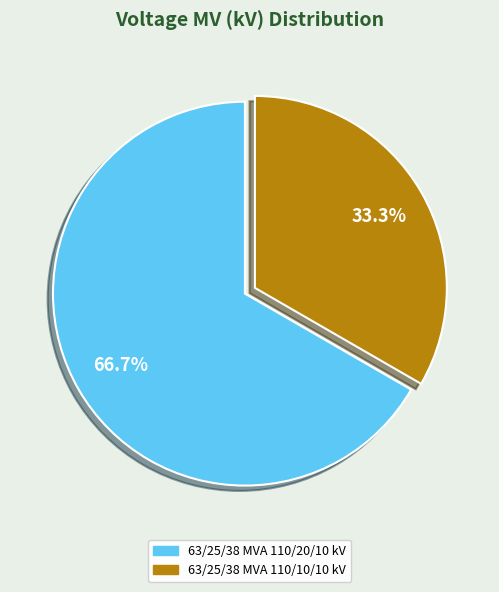

Rank the categories by value from lowest to highest.

63/25/38 MVA 110/10/10 kV, 63/25/38 MVA 110/20/10 kV